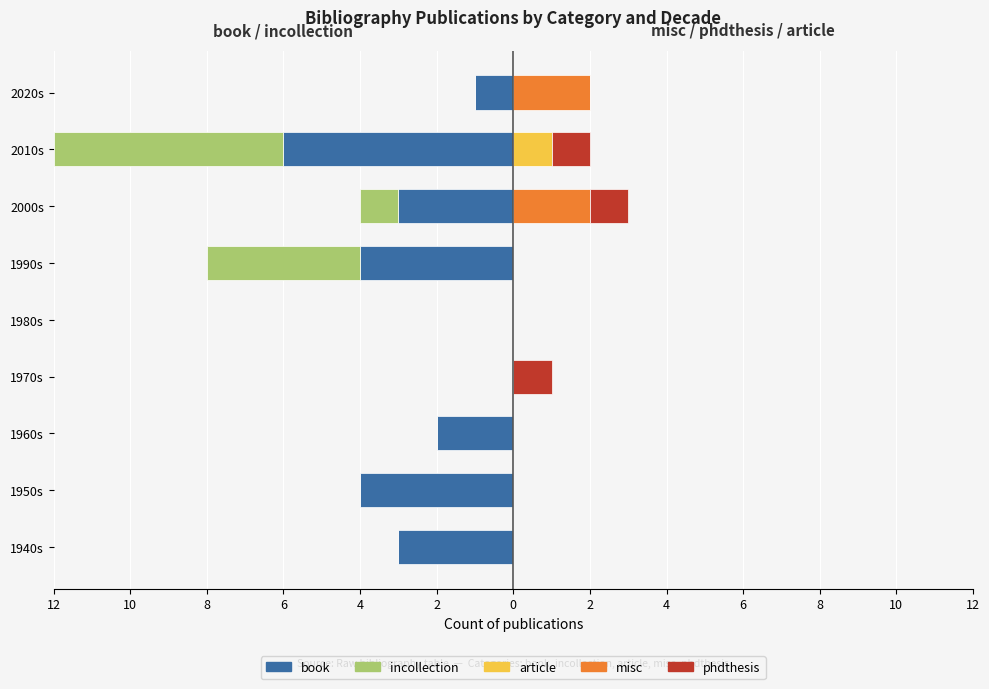

At 4, list the series in order from largest to smallest.

book, incollection, article, misc, phdthesis